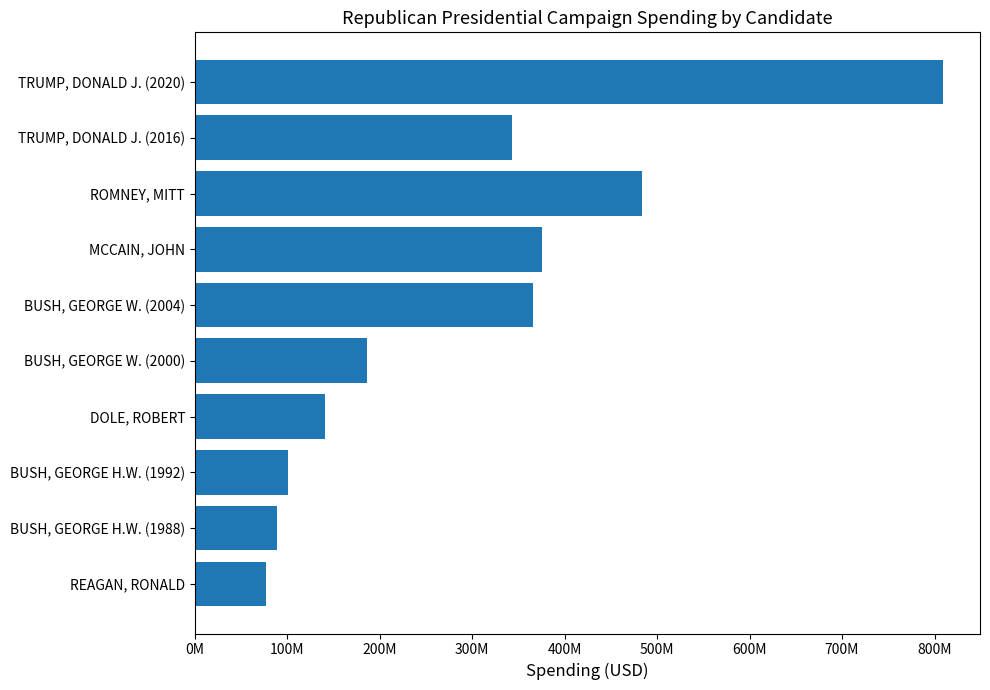

At which label is the value closest to 442979344?

ROMNEY, MITT